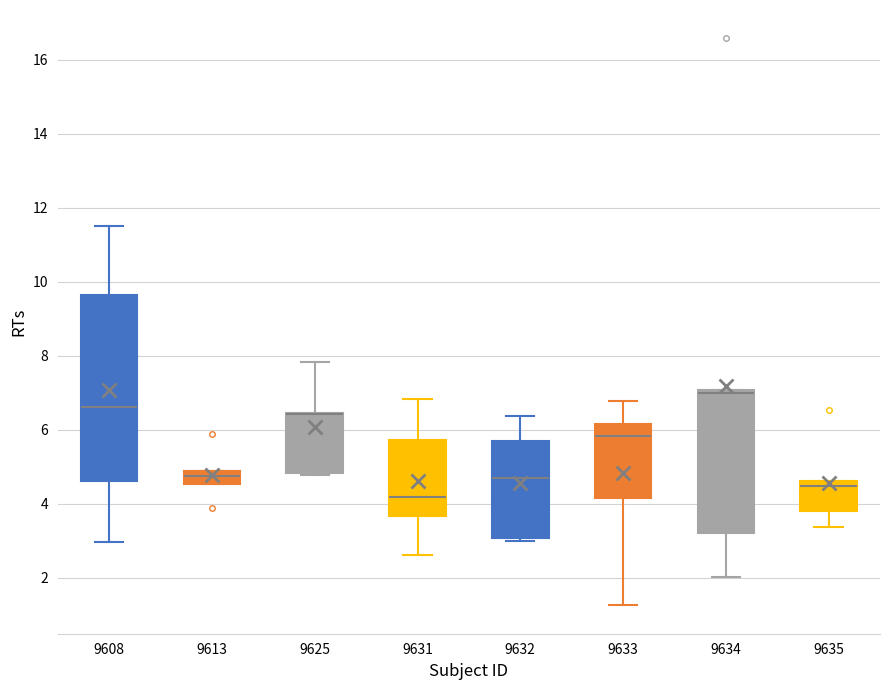

Which box is the tallest, from its lower edge to its upper edge?

9608